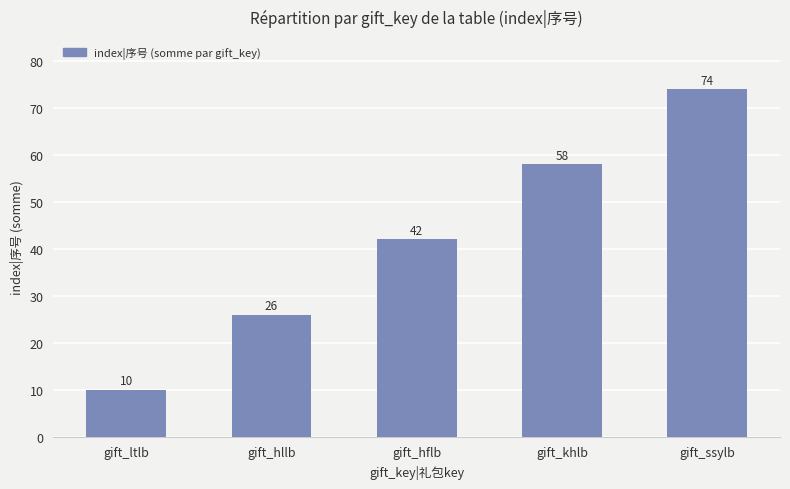

What is the change in value from gift_ltlb to gift_hllb?

+16